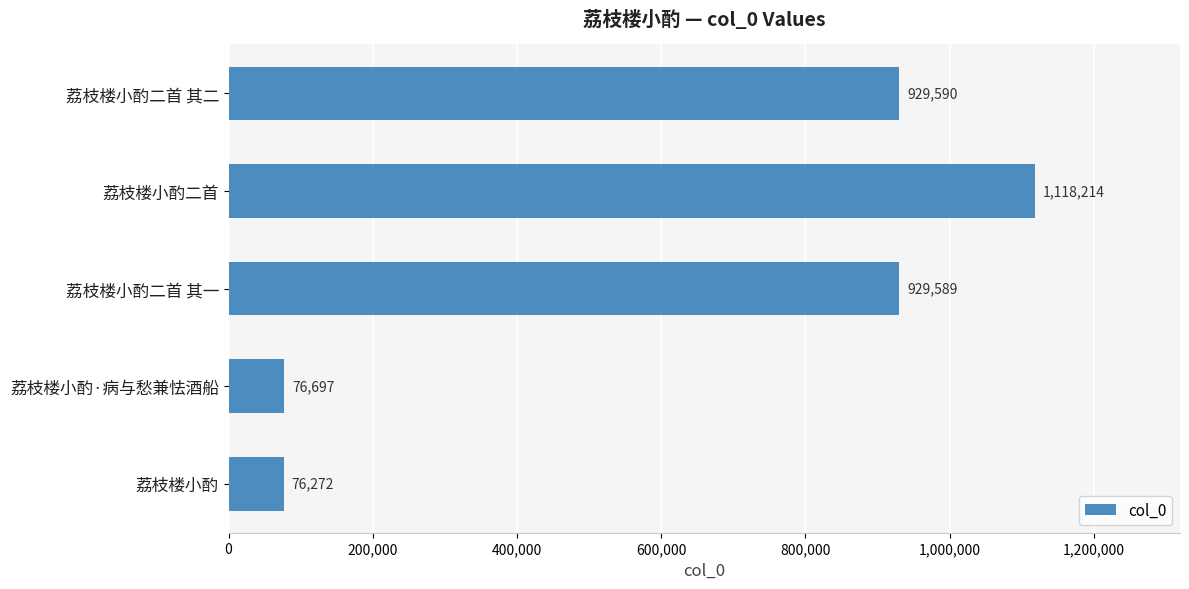

Is it true that the value at 荔枝楼小酌二首 其二 is 929590?

True